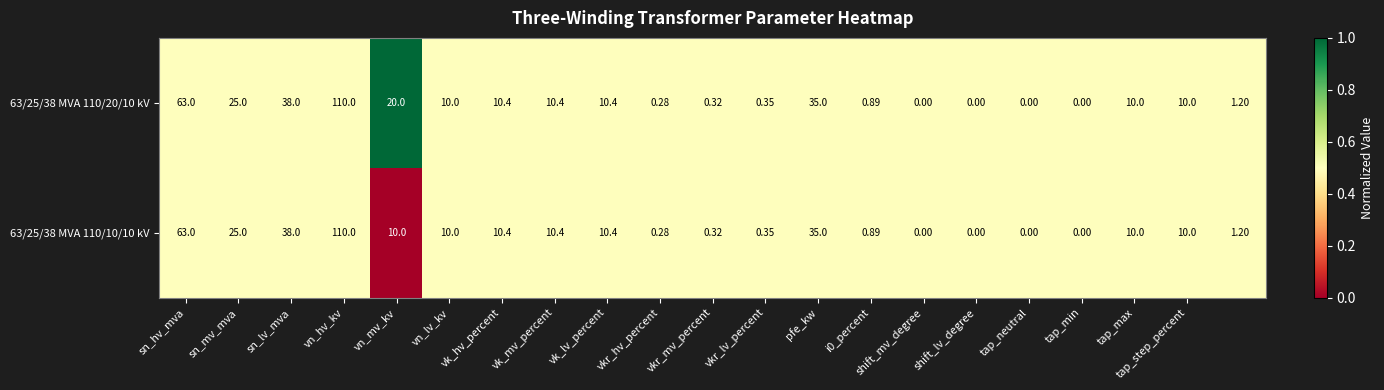

How many values in the 63/25/38 MVA 110/10/10 kV series are below 10?

9